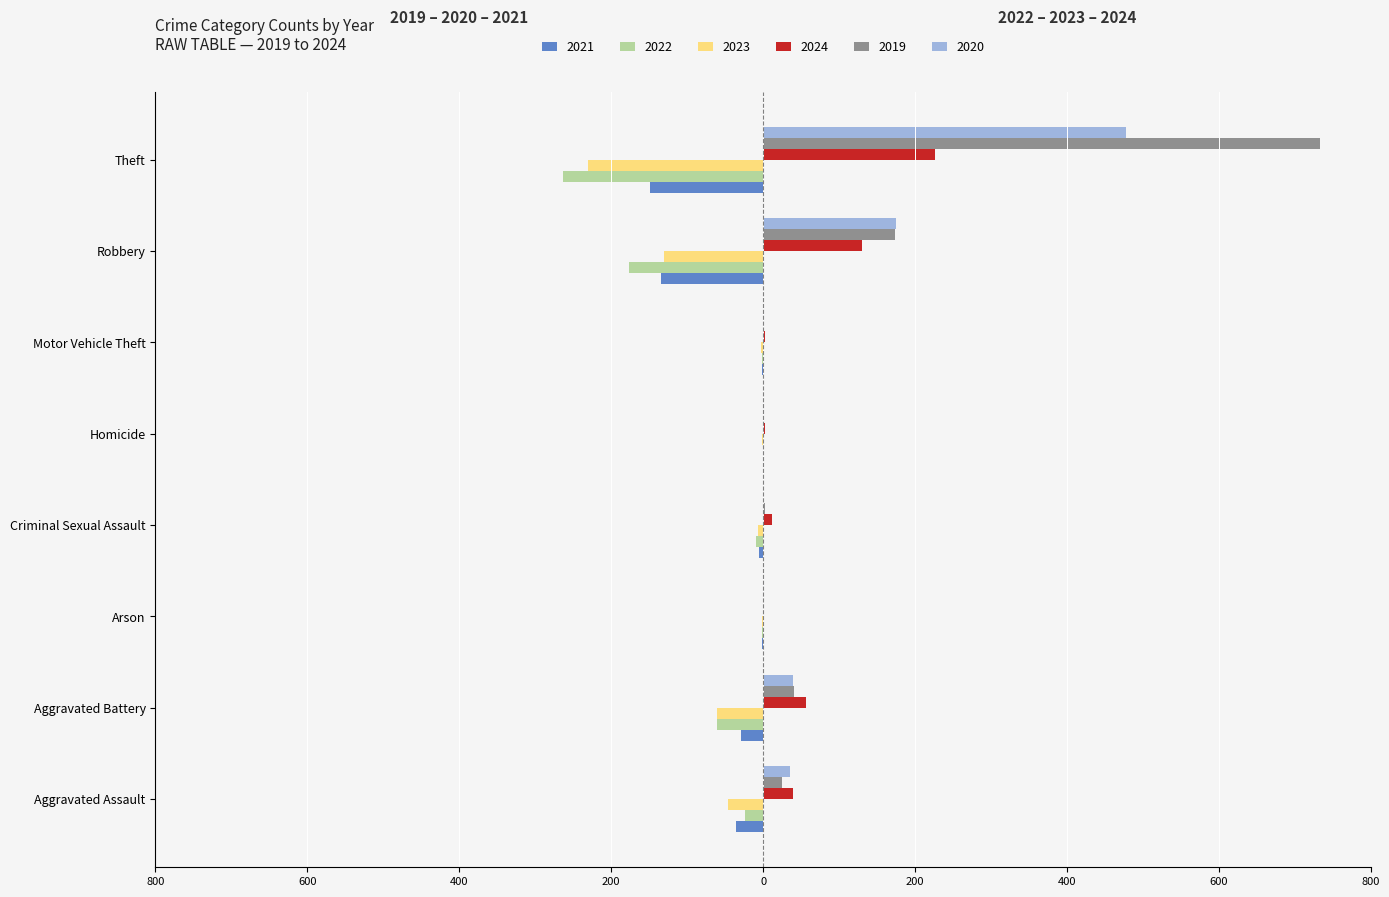

What is the value of the 2021 bar at the 6th from the left?

-1